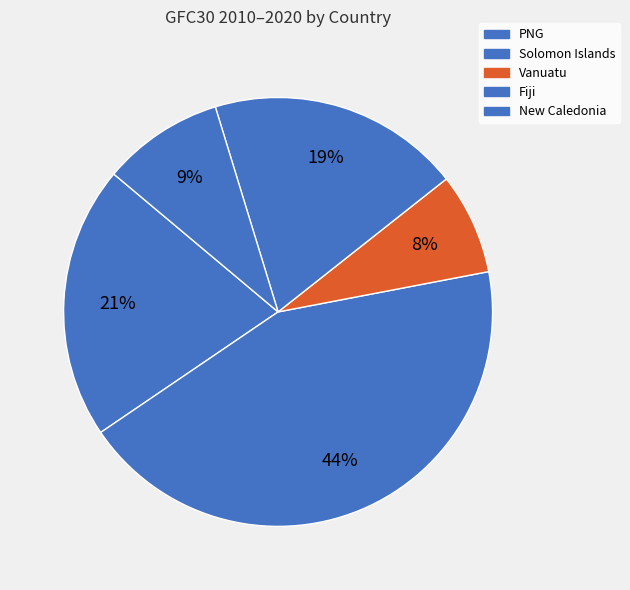

How many slices are in this pie chart?

5